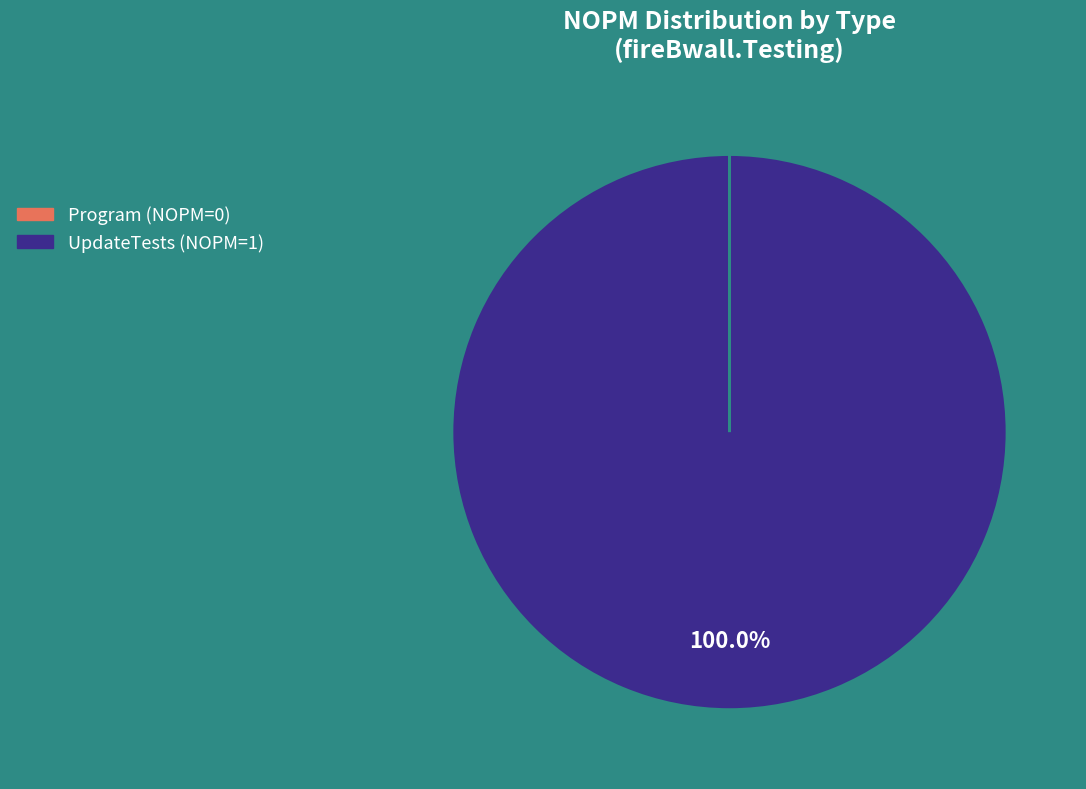

Is UpdateTests the majority of the pie?

Yes